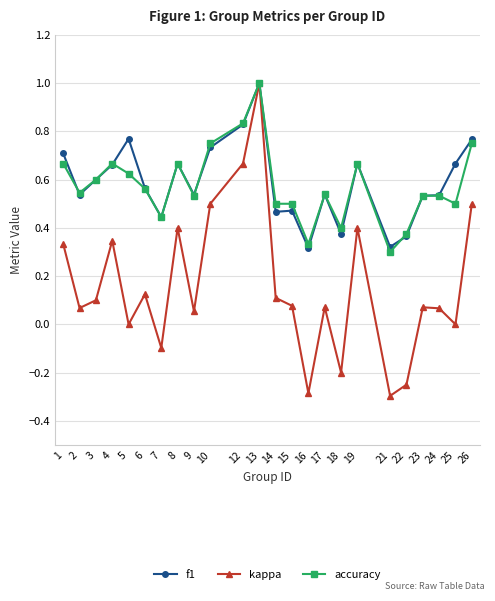

The value of f1 at 22 is 0.4. True or false?

True